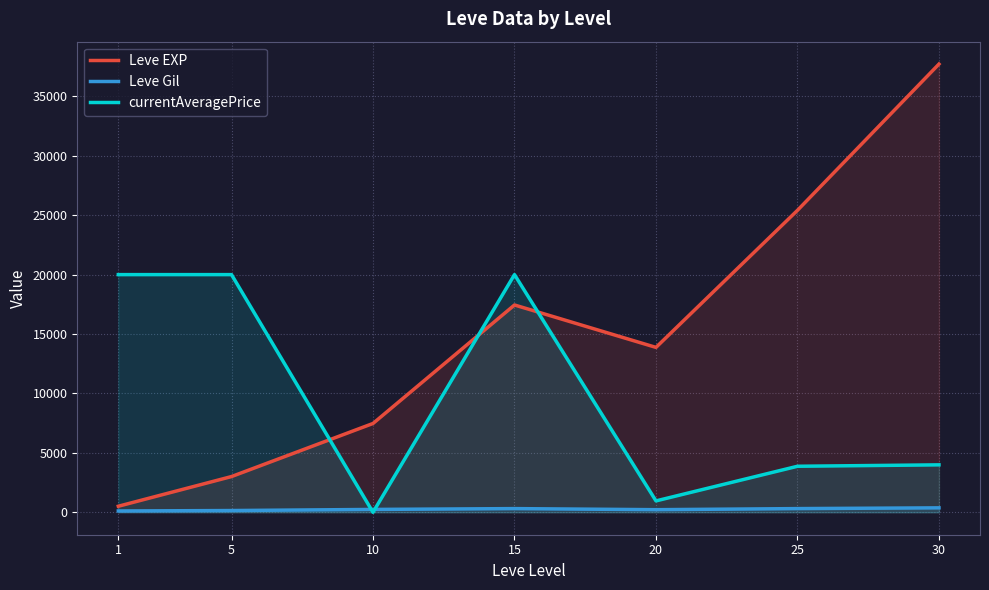

Which series has the widest spread of values?

Leve EXP